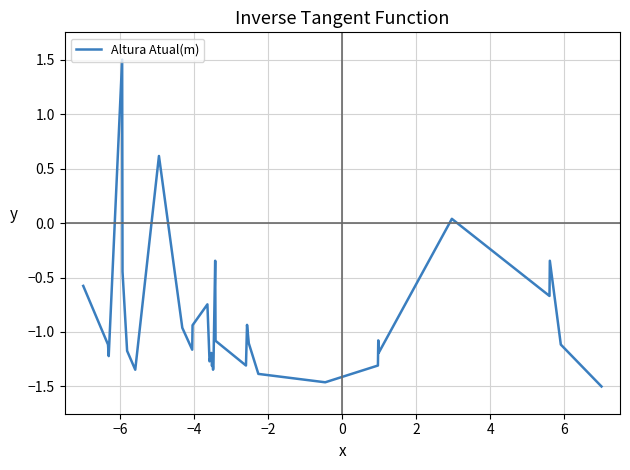

What is the greatest value displayed?

1.5